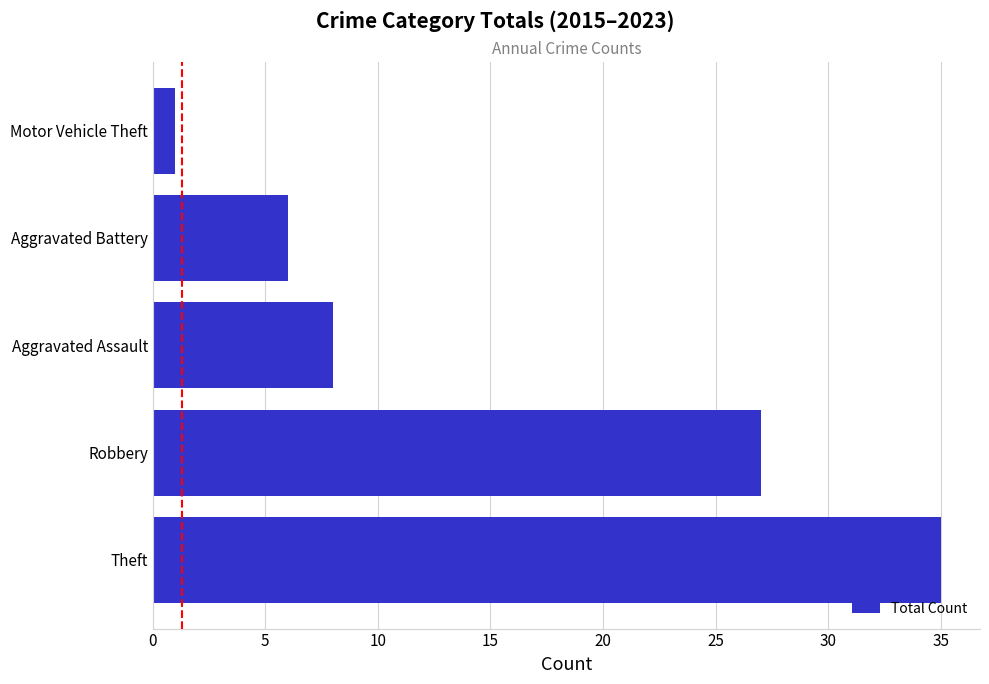

Are the bars grouped side by side (vs. stacked)?

No